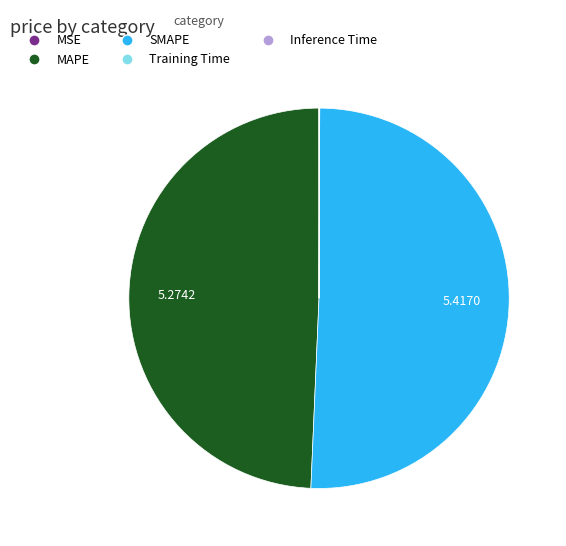

Which slice is the largest?

SMAPE